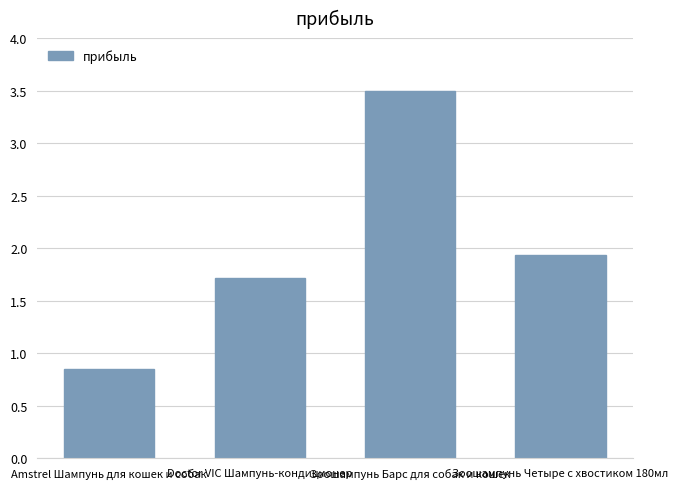

What is the difference between the maximum and minimum values?

2.7